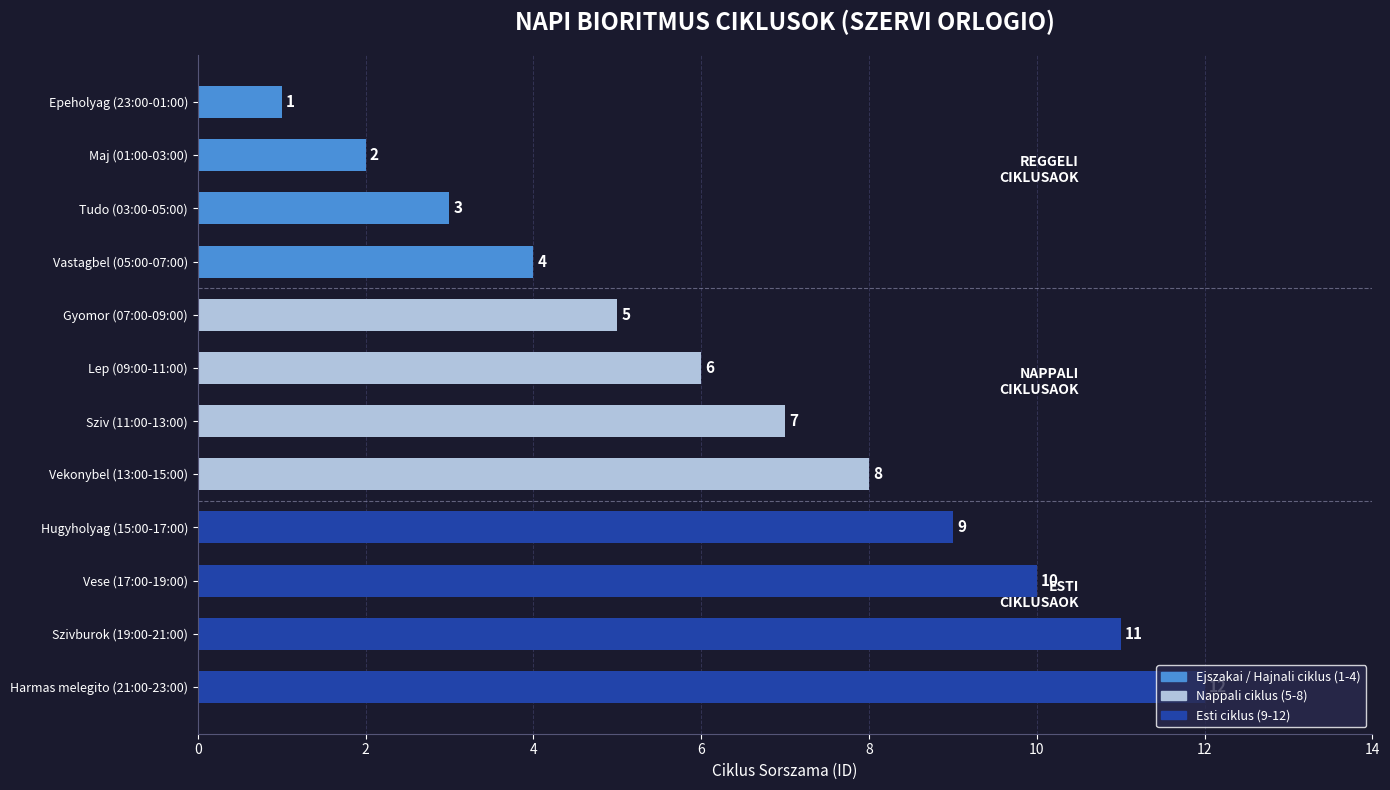

What is the ratio of the value at Vastagbel (05:00-07:00) to the value at Gyomor (07:00-09:00)?

0.8